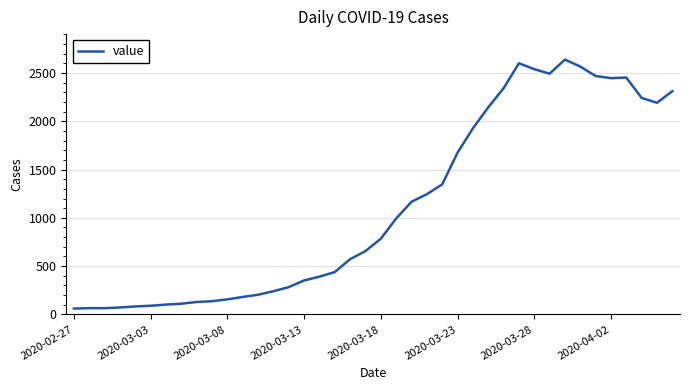

What is the difference between the maximum and minimum values?

2577